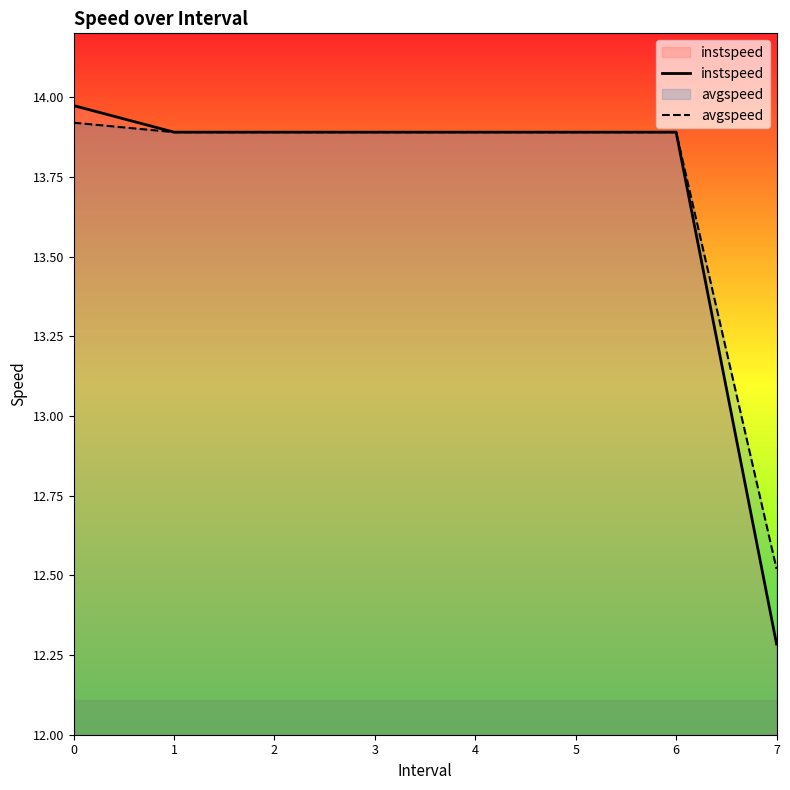

What are all the series names shown in the legend?

instspeed, avgspeed